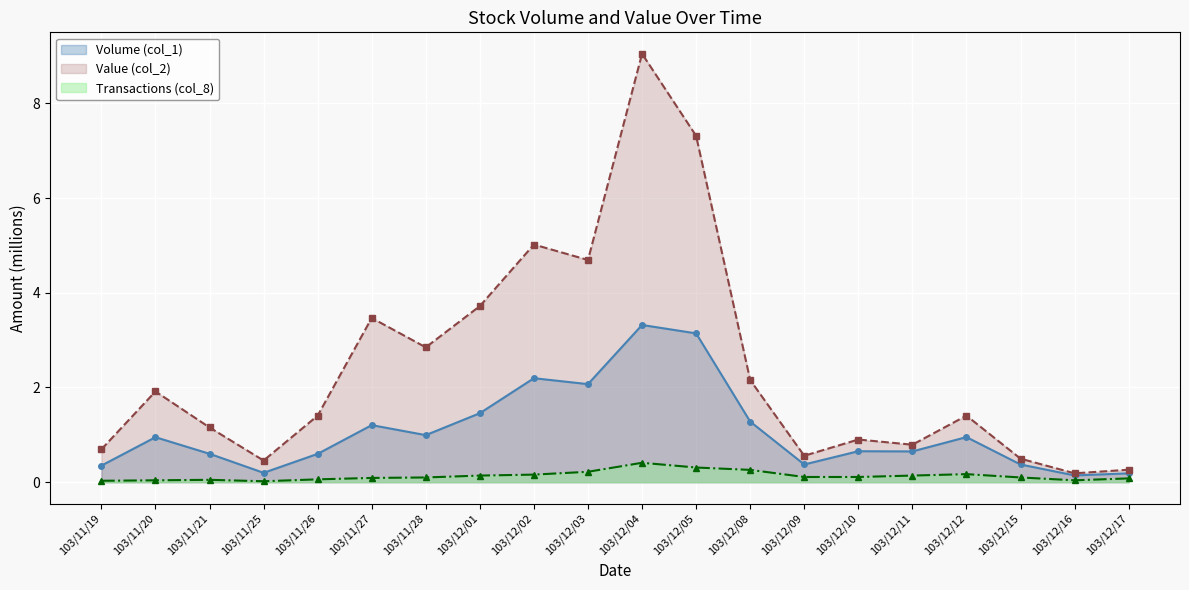

What is the total value across all series at 103/12/03?

7.0